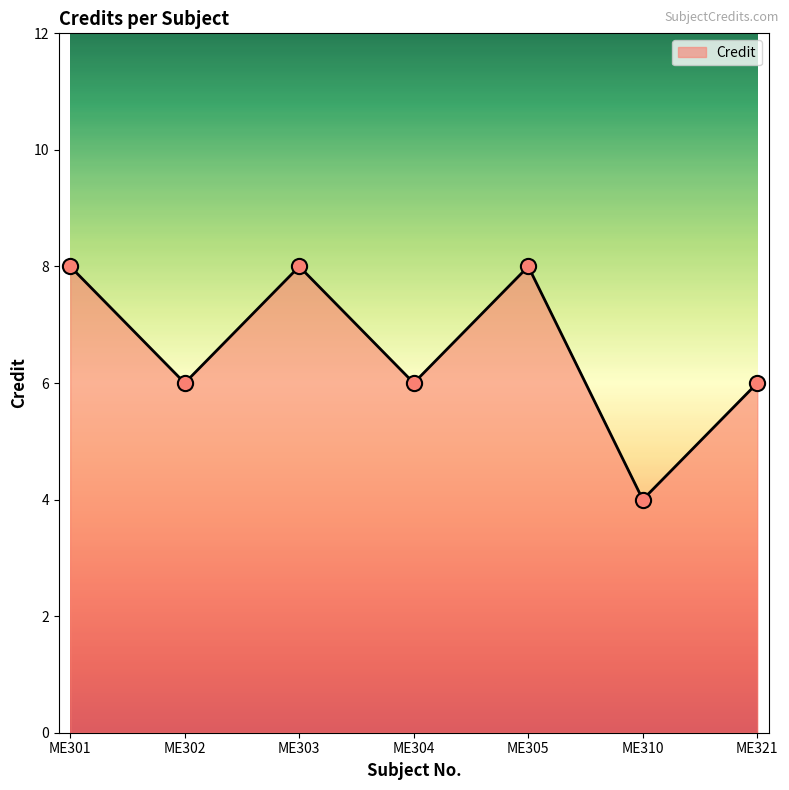

What is the change in value from ME310 to ME321?

+2